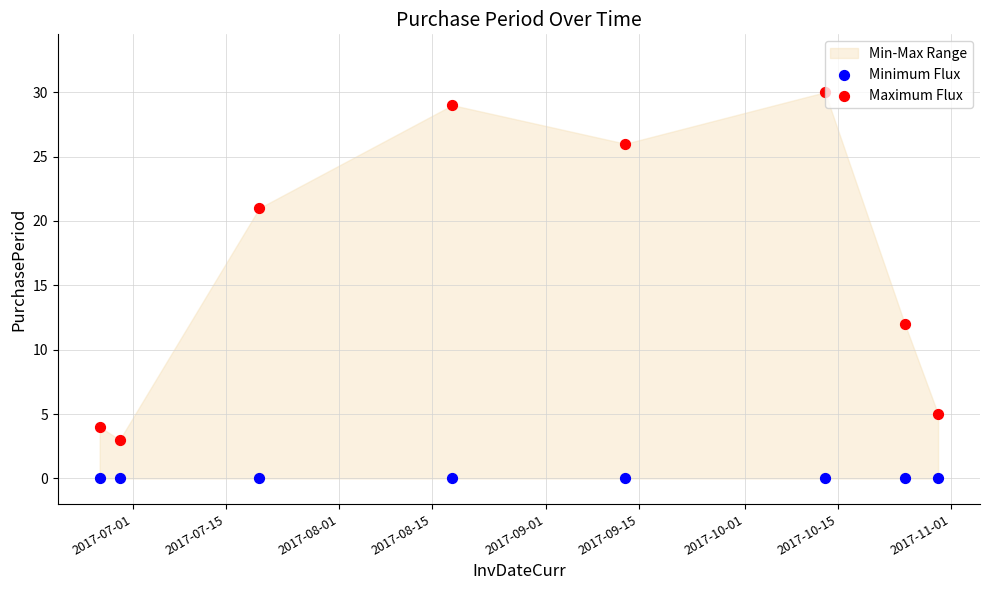

Which series has the largest total across all categories?

Maximum Flux